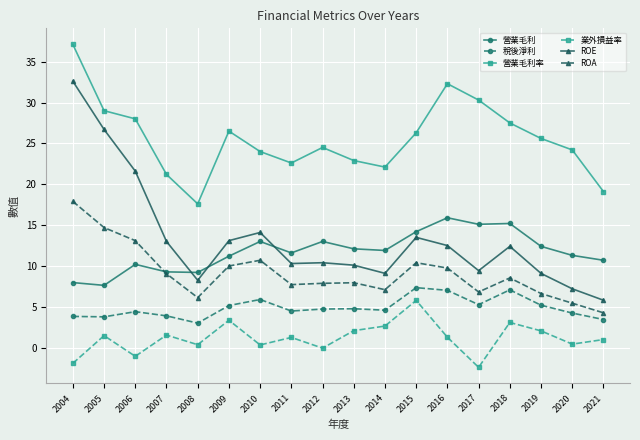

What is the sum of all ROA values?

164.1